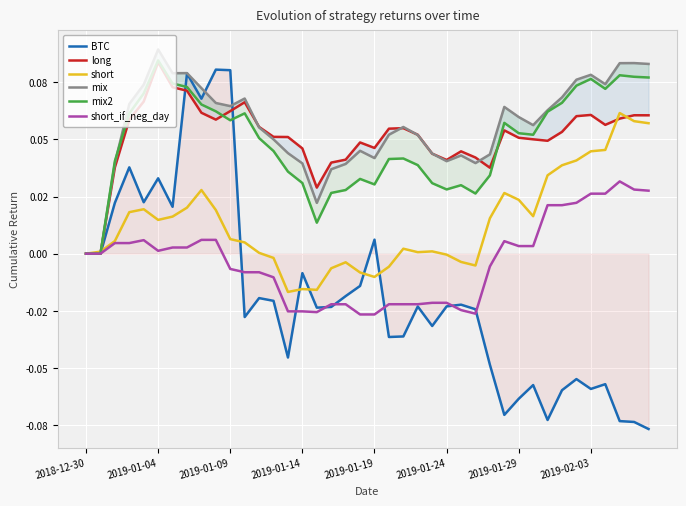

The value of short at 32 is 0.0. True or false?

False